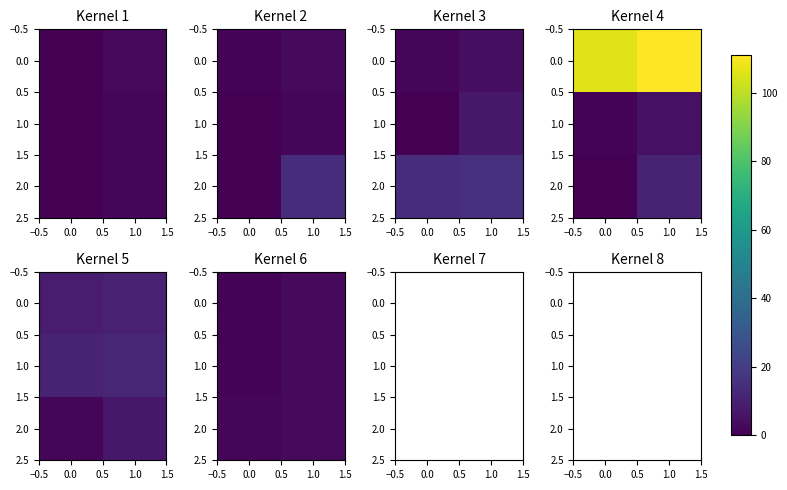

How many categories are shown in the chart?

2